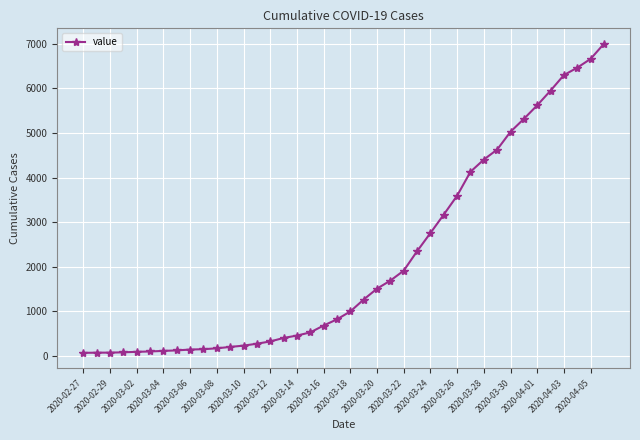

What is the maximum value shown in the chart?

7003